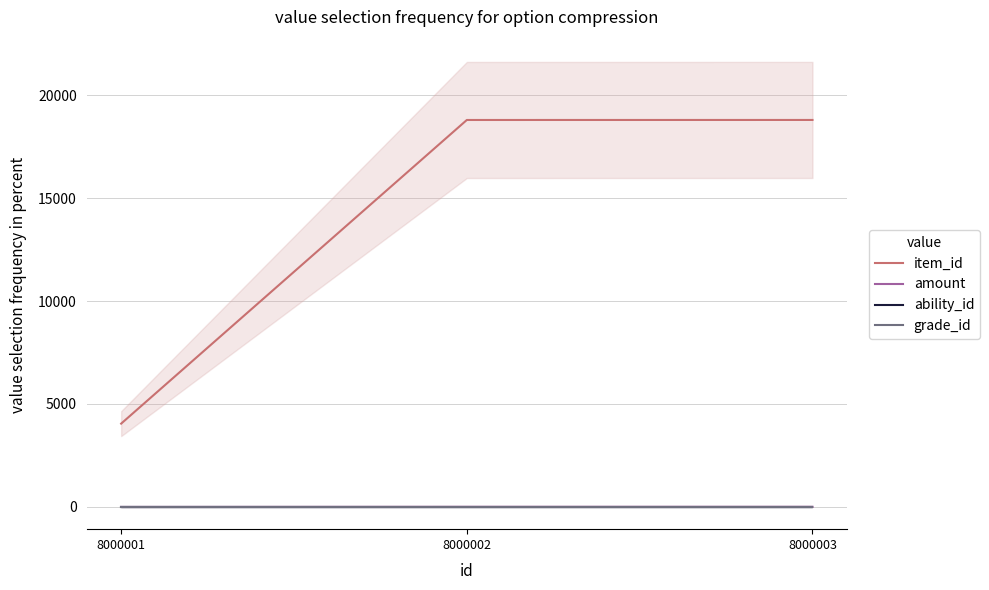

Between 8000002 and 8000003, which series saw the biggest shift?

item_id